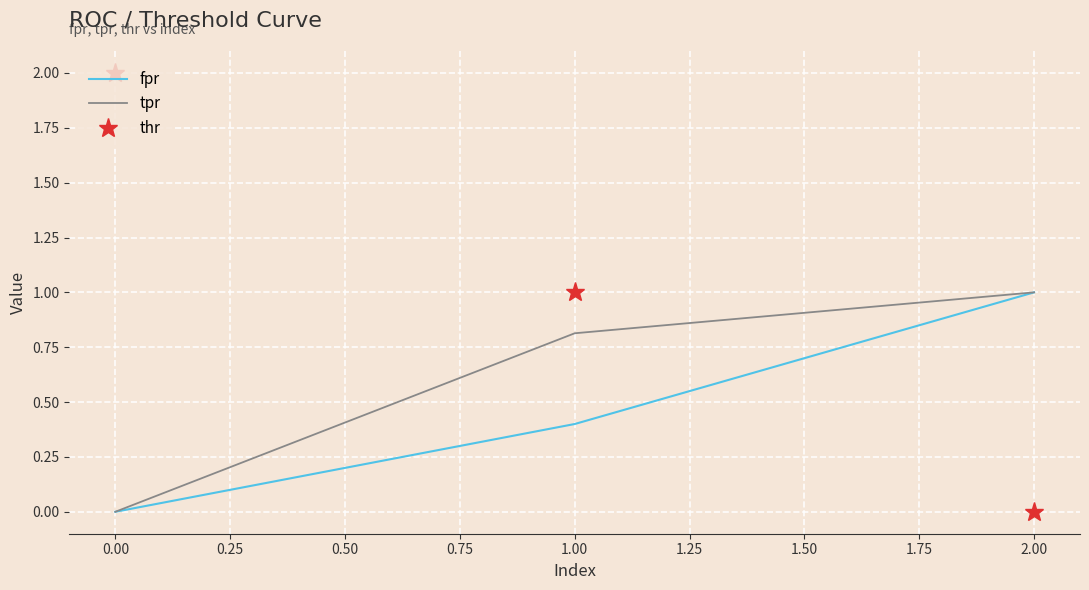

What is the spread (max minus min) of values at 2.00?

1.0